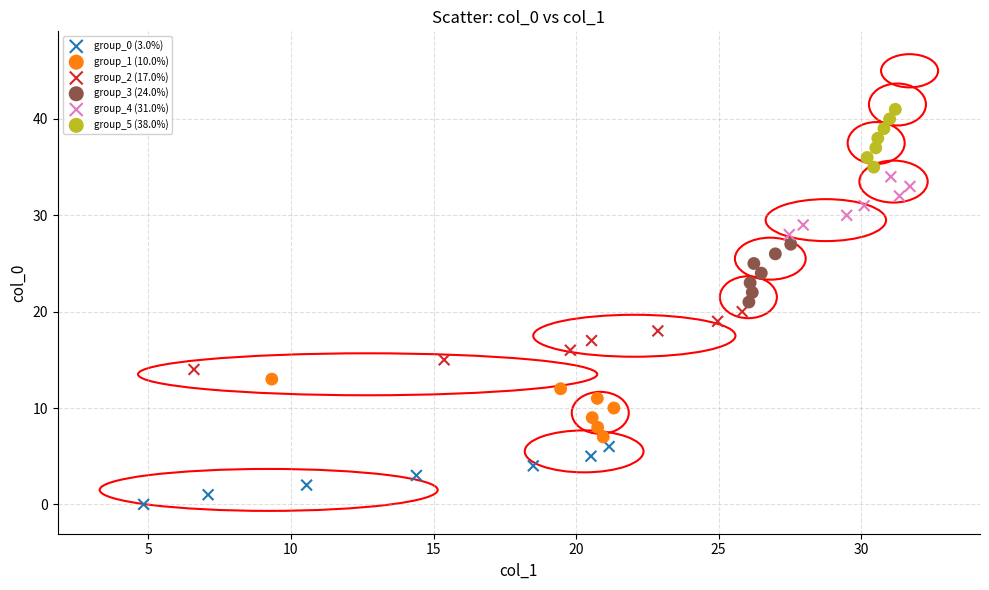

Which series reaches the minimum Y coordinate?

group_0 (3.0%)